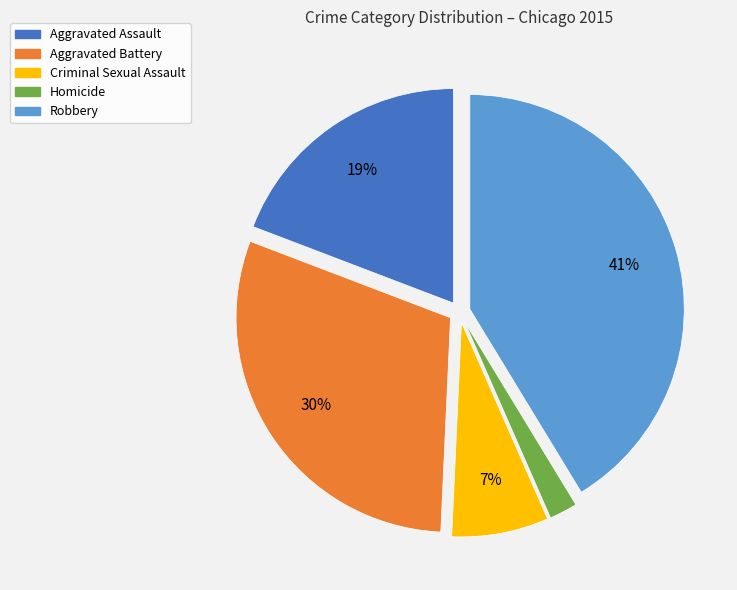

Which has a higher value, Homicide or Aggravated Assault?

Aggravated Assault